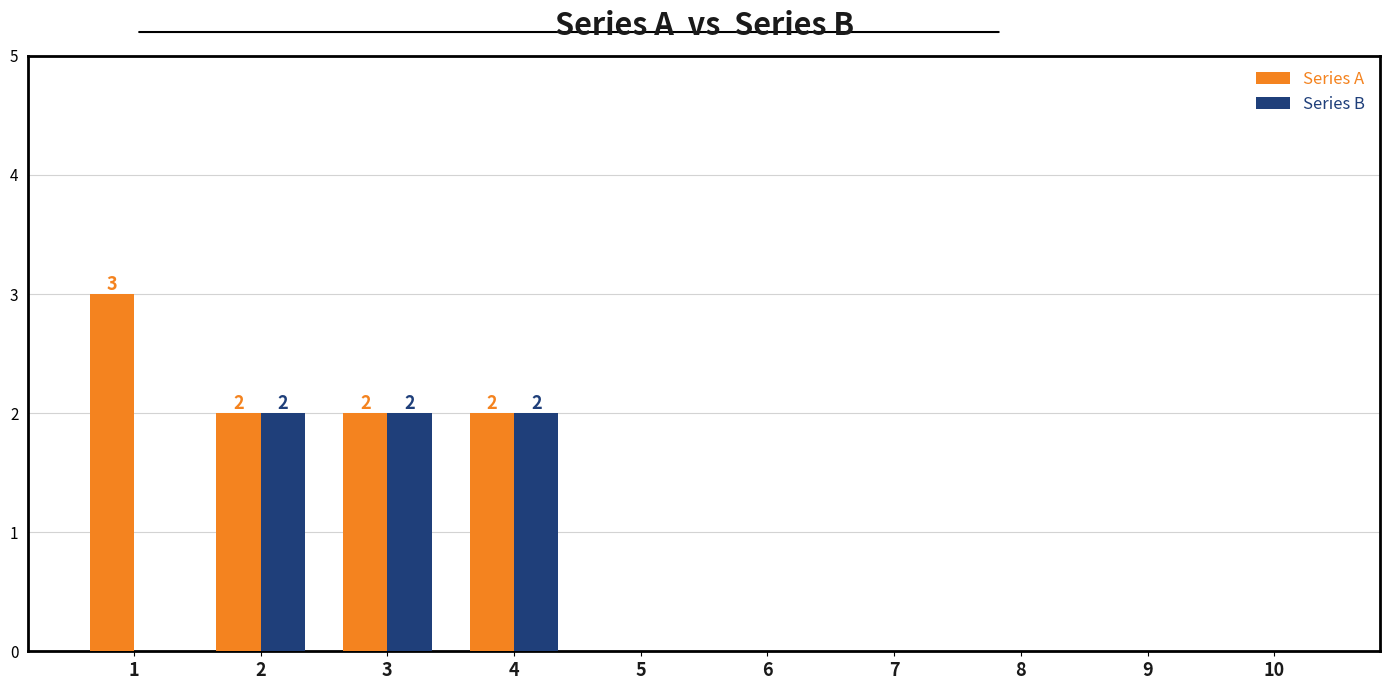

Reading right to left, list all the values displayed in this chart.

Series A: 10=0	9=0	8=0	7=0	6=0	5=0	4=2	3=2	2=2	1=3
Series B: 10=0	9=0	8=0	7=0	6=0	5=0	4=2	3=2	2=2	1=0